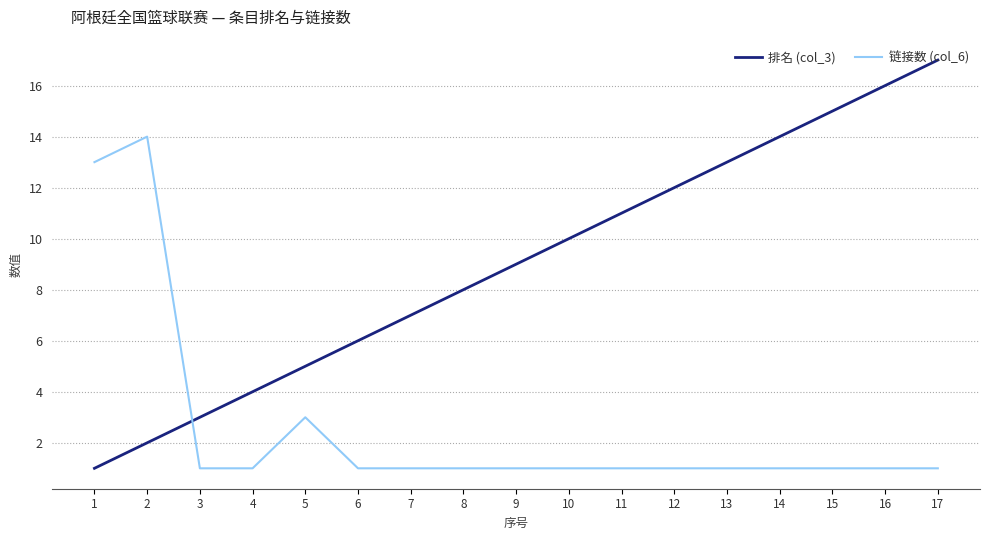

At which category is the sum across all series the highest?

17